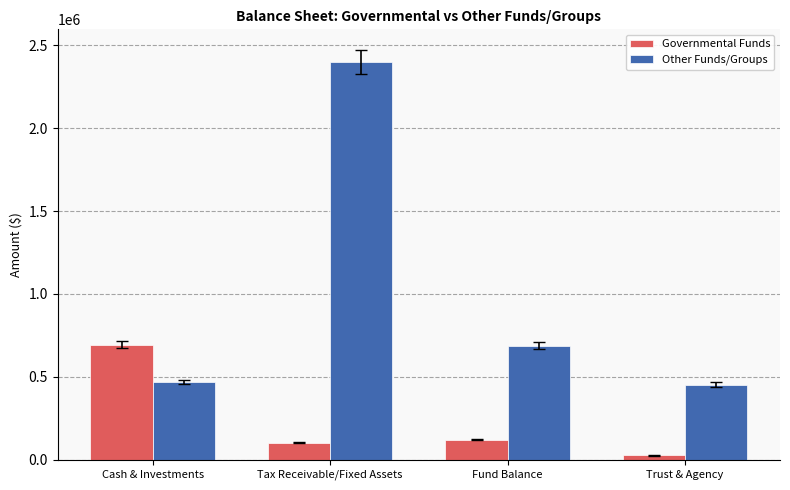

Reading left to right, extract all data points from this chart.

Governmental Funds: Cash & Investments=694292	Tax Receivable/Fixed Assets=103321	Fund Balance=120163	Trust & Agency=26474
Other Funds/Groups: Cash & Investments=468265	Tax Receivable/Fixed Assets=2400474	Fund Balance=687335	Trust & Agency=453426